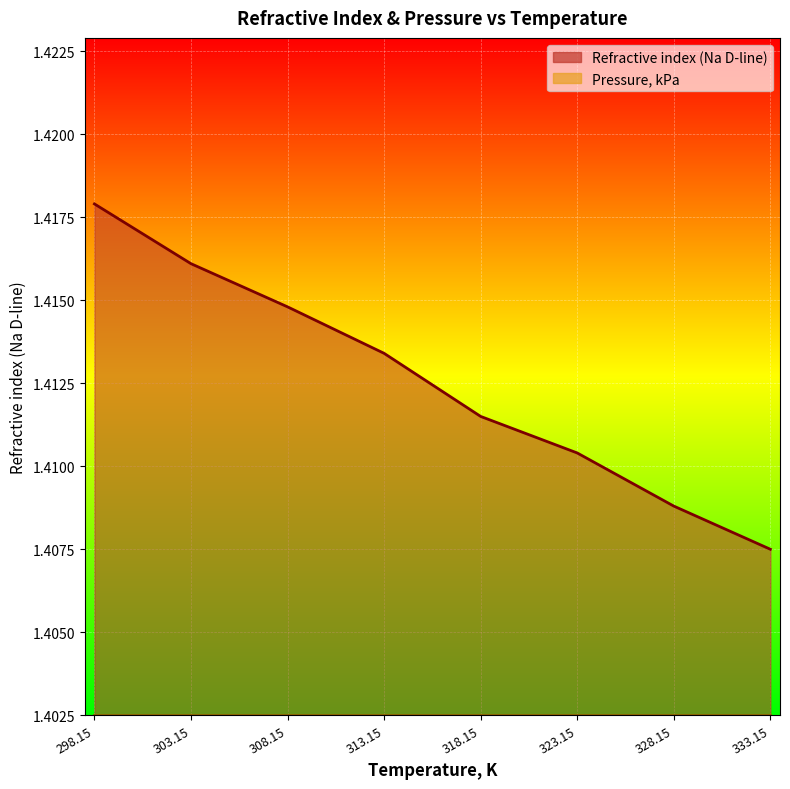

What is the minimum value shown in the chart?

1.4